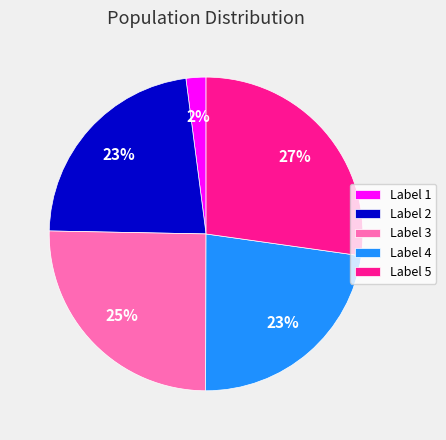

What percentage is the Label 5 slice, to the nearest percent?

27%